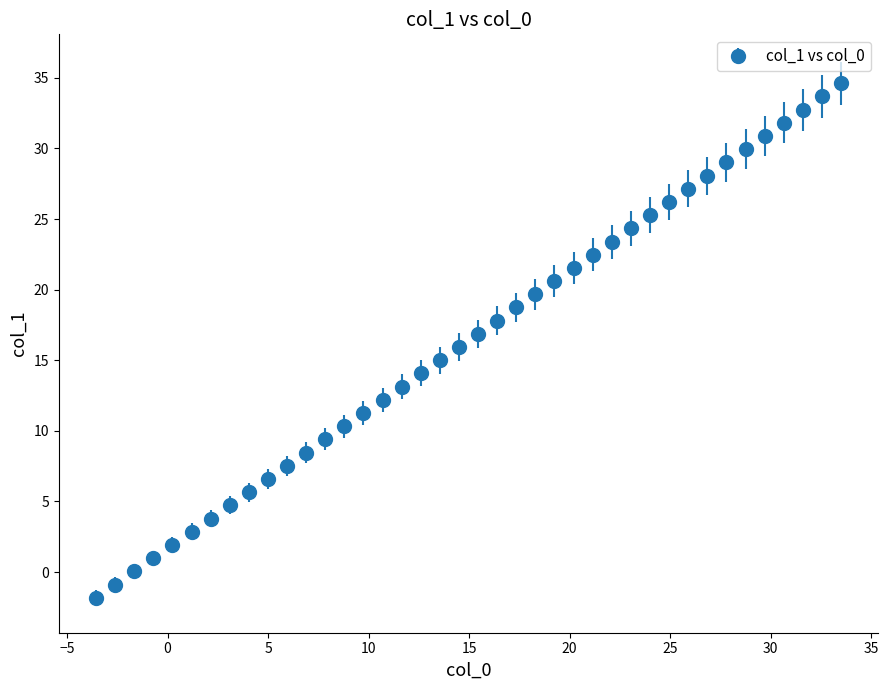

What is the greatest value displayed?

34.6